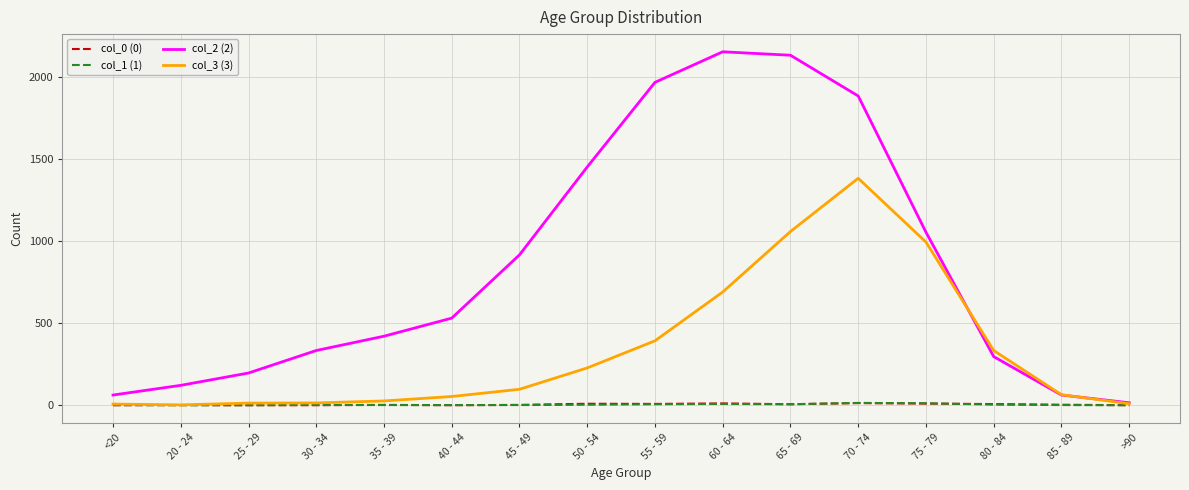

Which series has the widest spread of values?

col_2 (2)